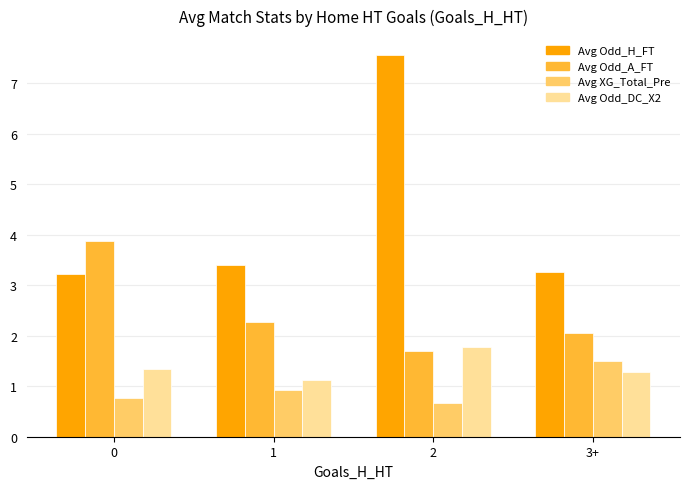

Between 1 and 2, which series saw the biggest shift?

Avg Odd_H_FT